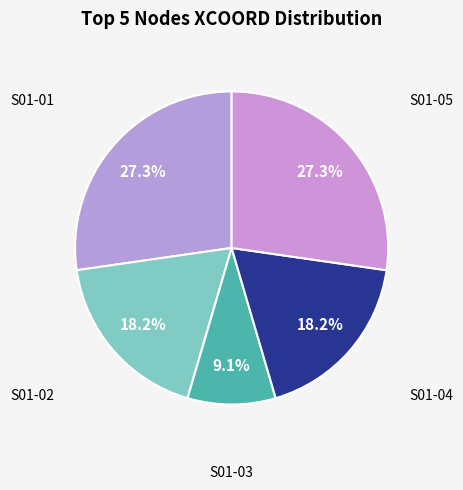

Count the number of slices in the pie.

5